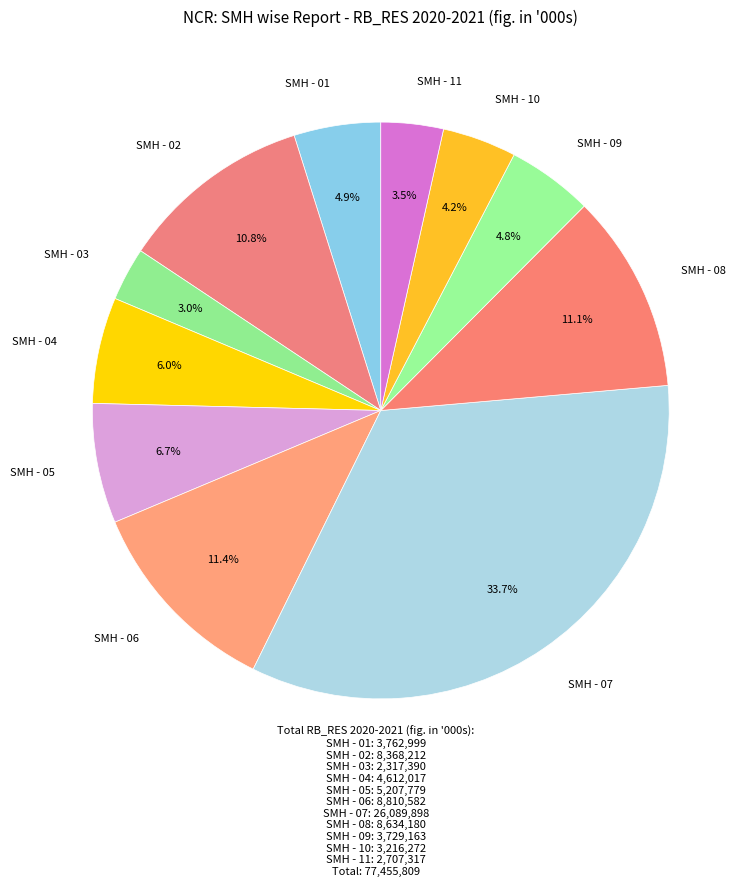

Does any single category account for the majority?

No